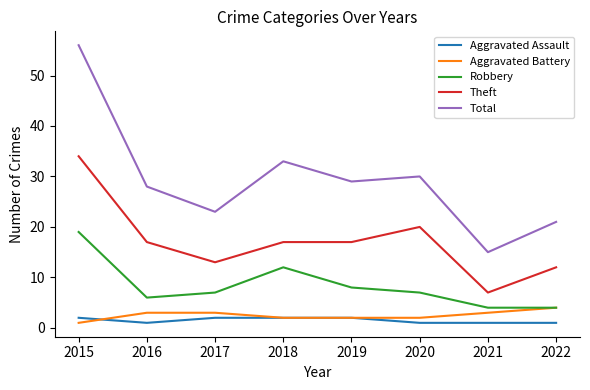

The Aggravated Battery series shows 2 at 2019. True or false?

True